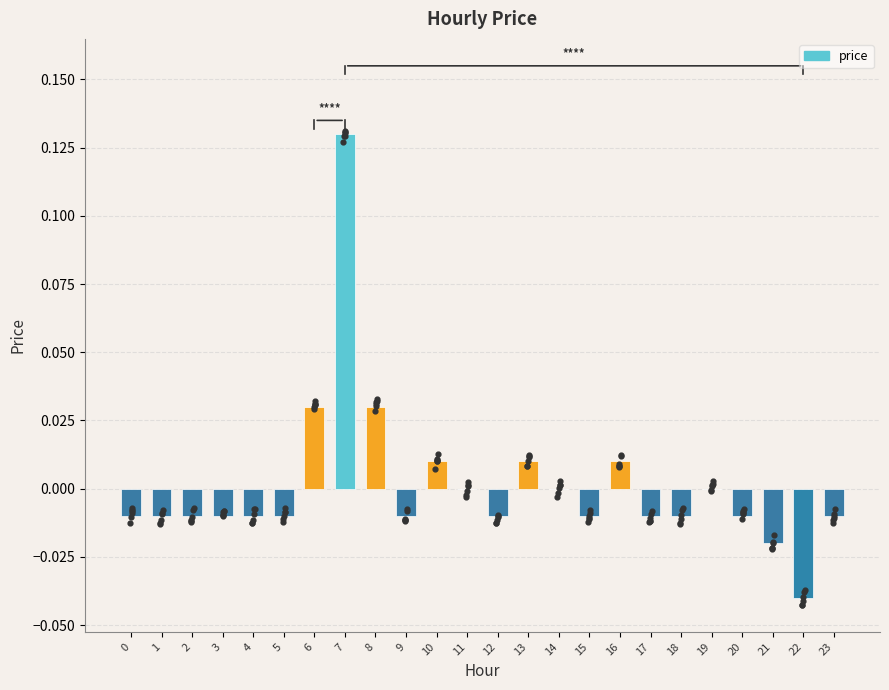

Between 3 and 13, which is larger?

13